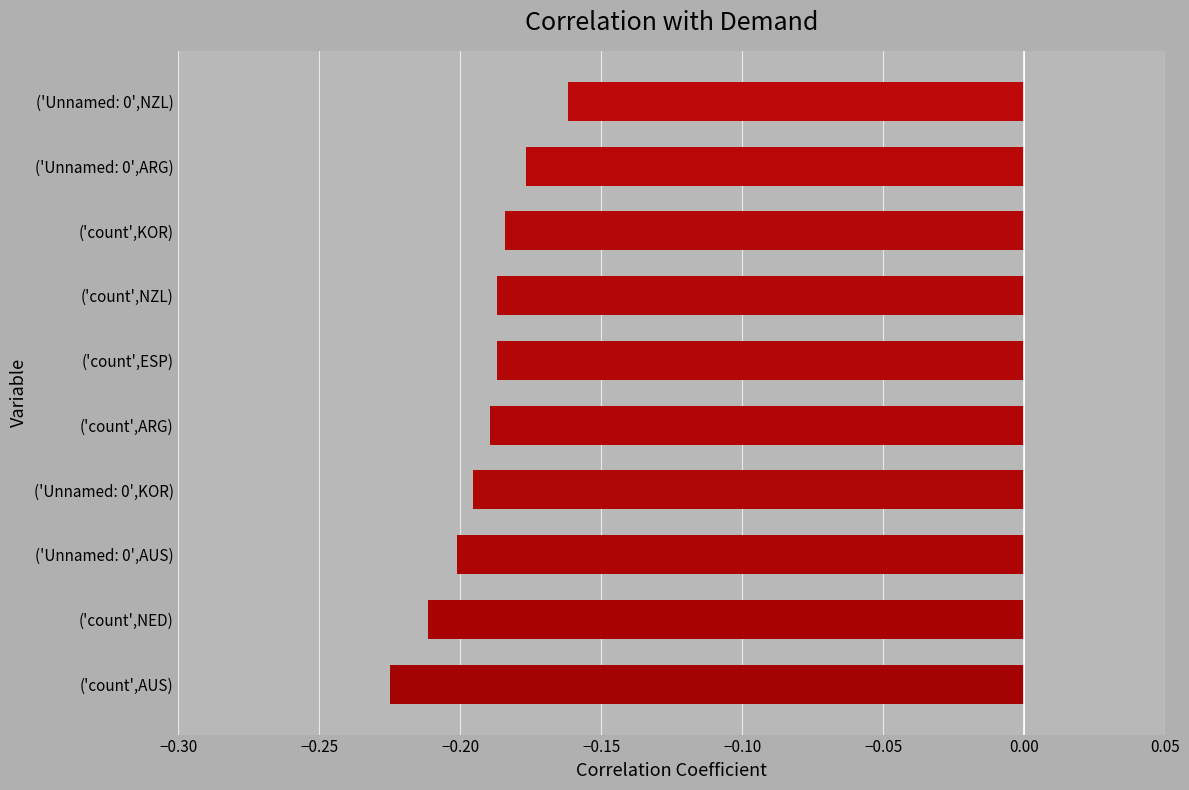

Which label corresponds to the smallest value in the chart?

('count',AUS)